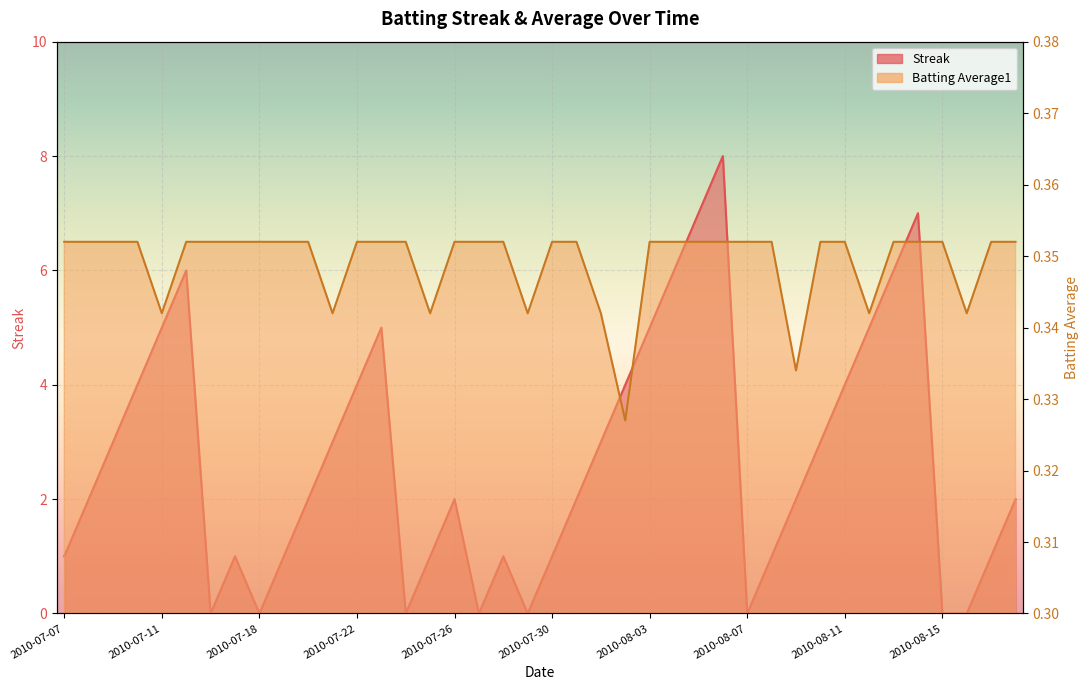

At which category does the chart reach its minimum across all series?

2010-07-16